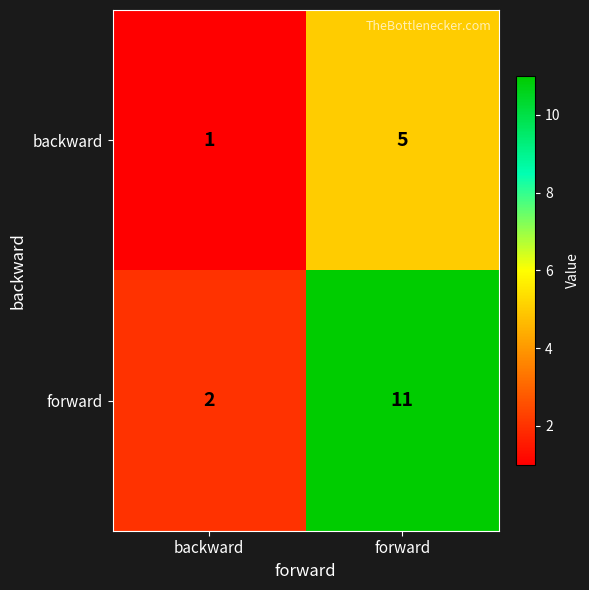

Which category has the lowest value in the backward series?

backward